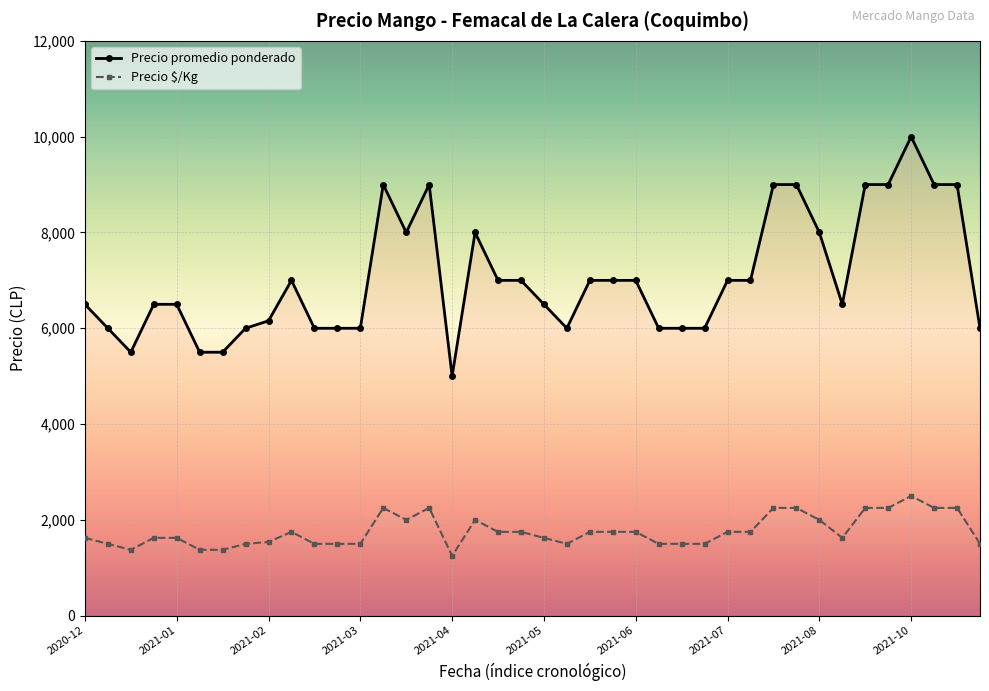

Which series changed the most between 2021-01-07 and 2021-02-25?

Precio promedio ponderado